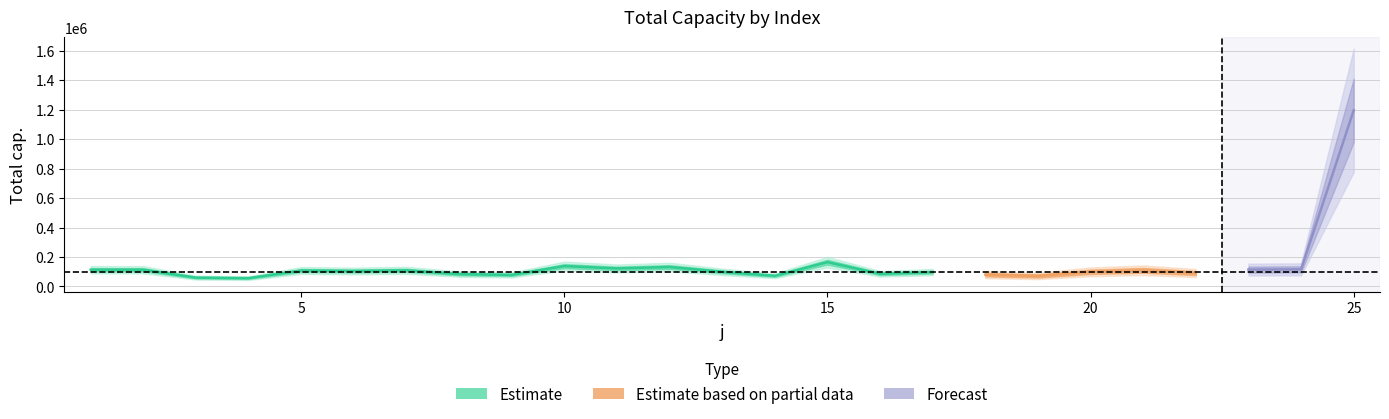

What is the difference between the maximum and second lowest values?

1134639.4